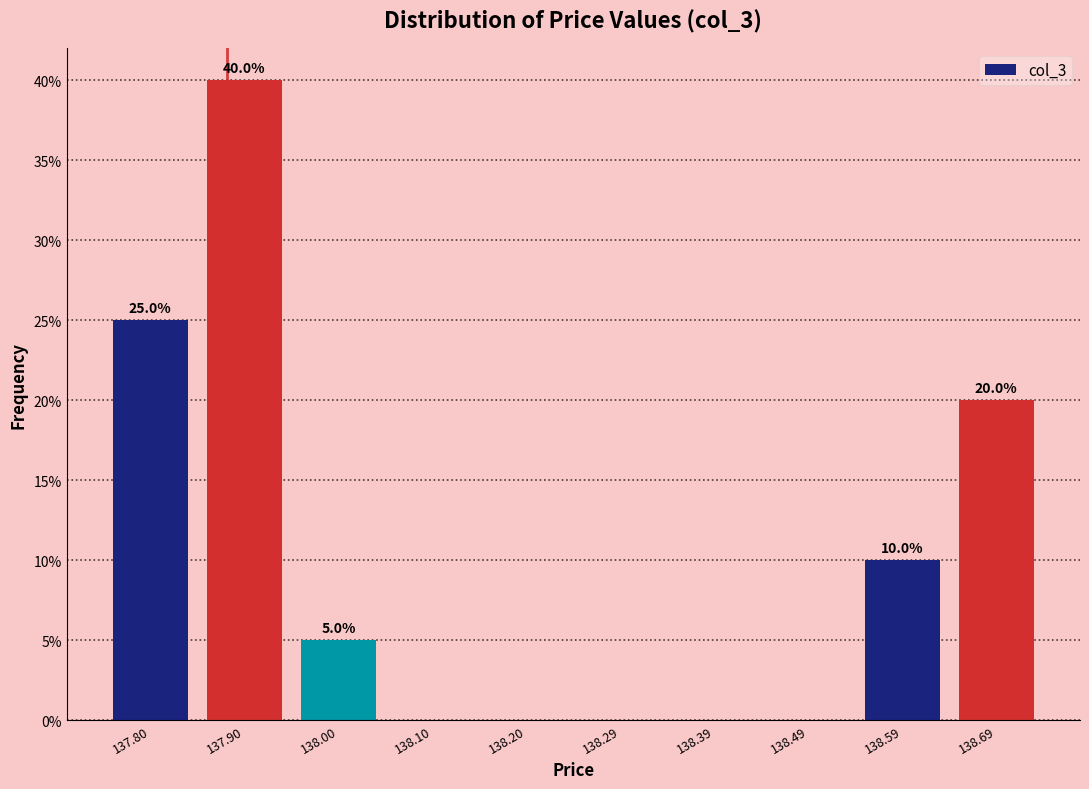

Over which range of the x-axis is the bar tallest?

137.849 to 137.948